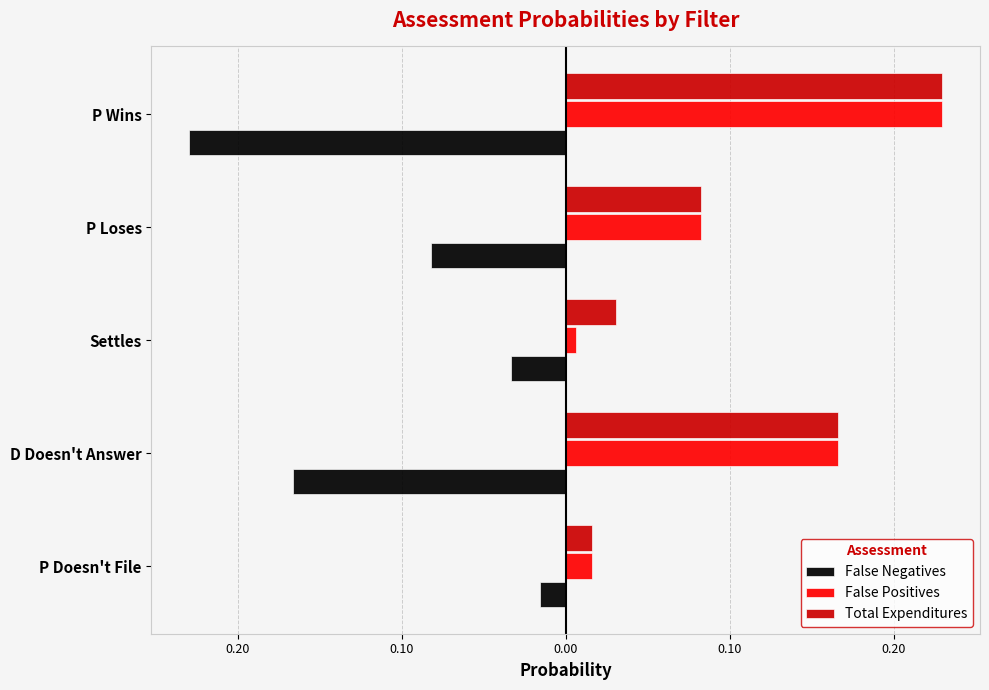

What is the sum of all Total Expenditures values?

0.5